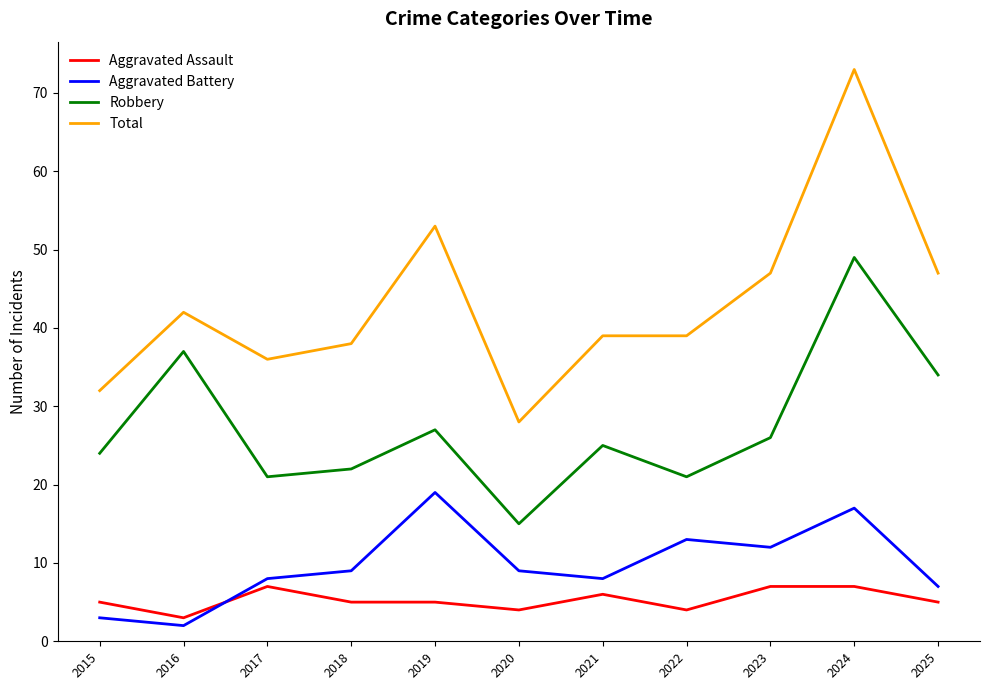

In Robbery, how many points are higher than both neighbors (excluding endpoints)?

4